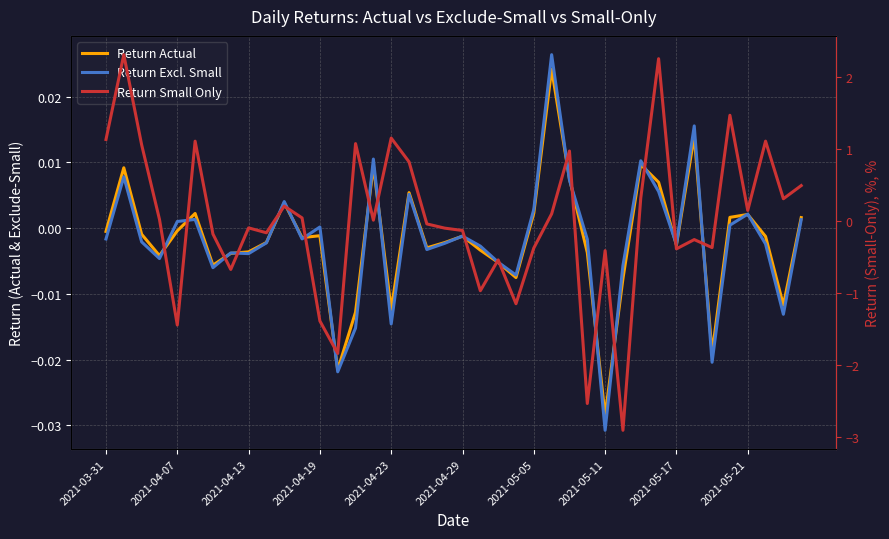

What is the minimum value shown in the chart?

-2.9